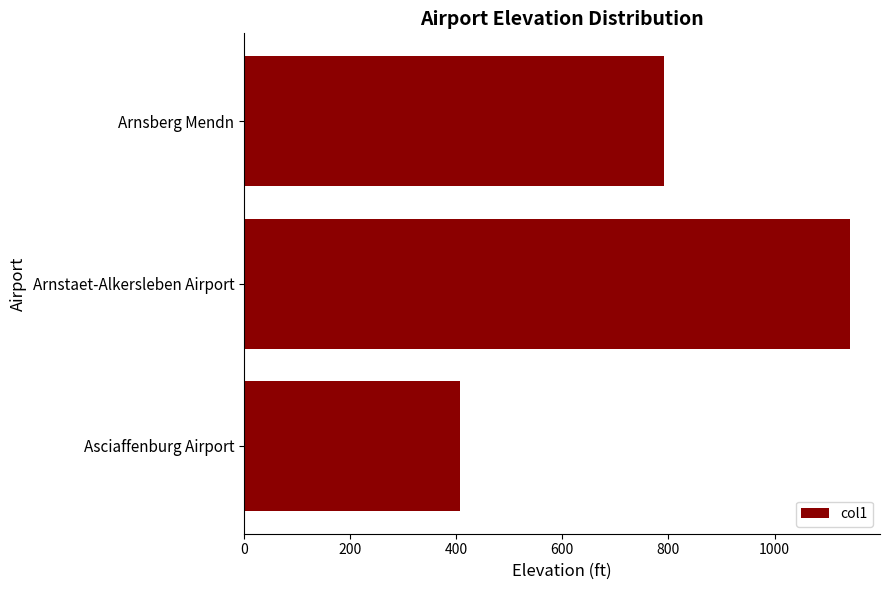

Reading bottom to top, list all the values displayed in this chart.

Asciaffenburg Airport=407.5	Arnstaet-Alkersleben Airport=1141.6	Arnsberg Mendn=790.8